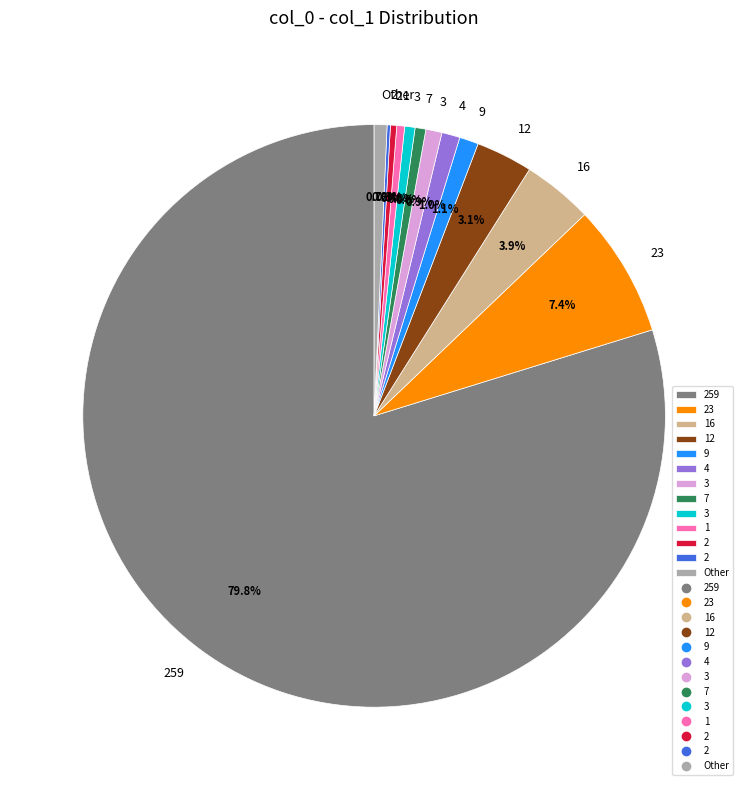

Is there a majority slice in this chart?

Yes